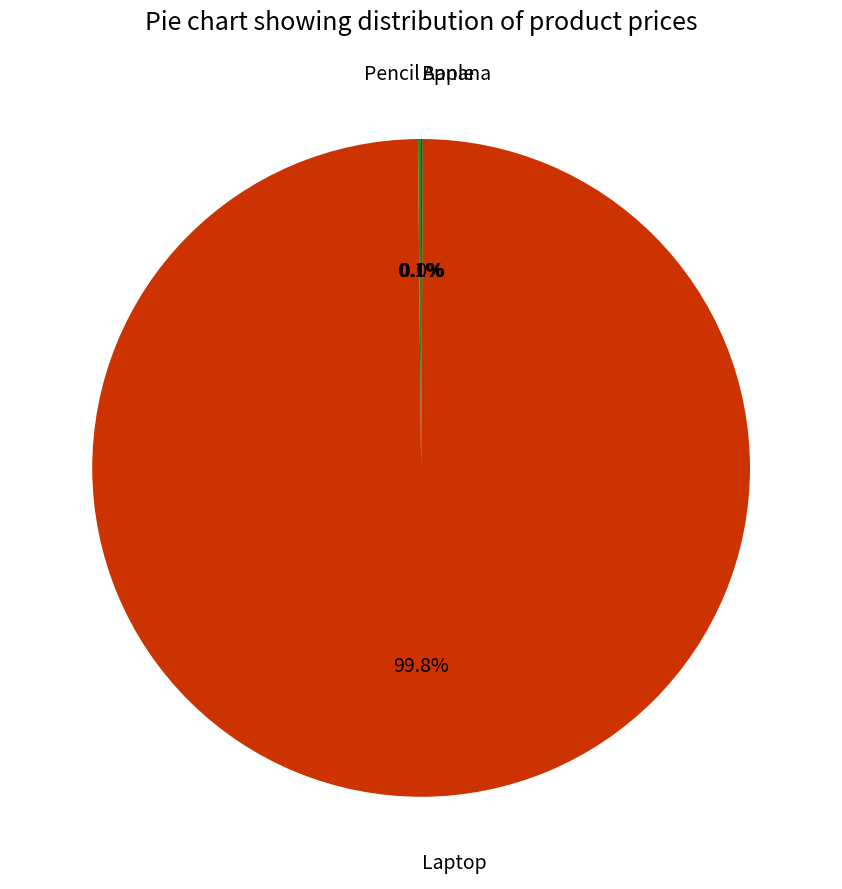

The Laptop slice represents 100% of the pie. True or false?

True